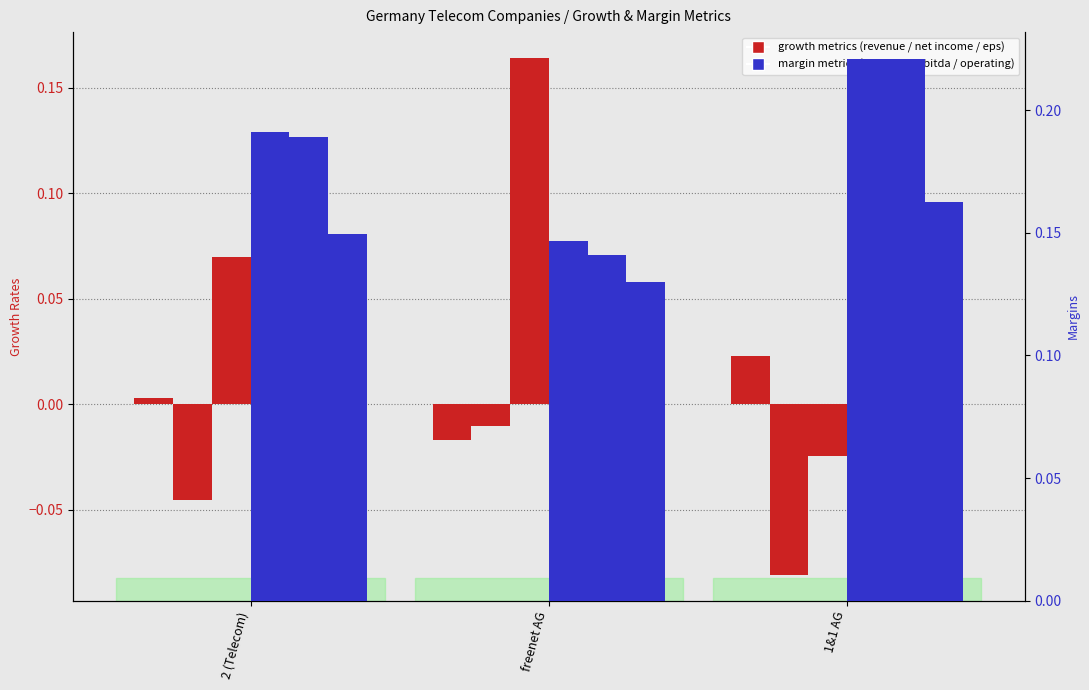

What value does the expected growth eps next 5 years series have at 2 (Telecom)?

0.1